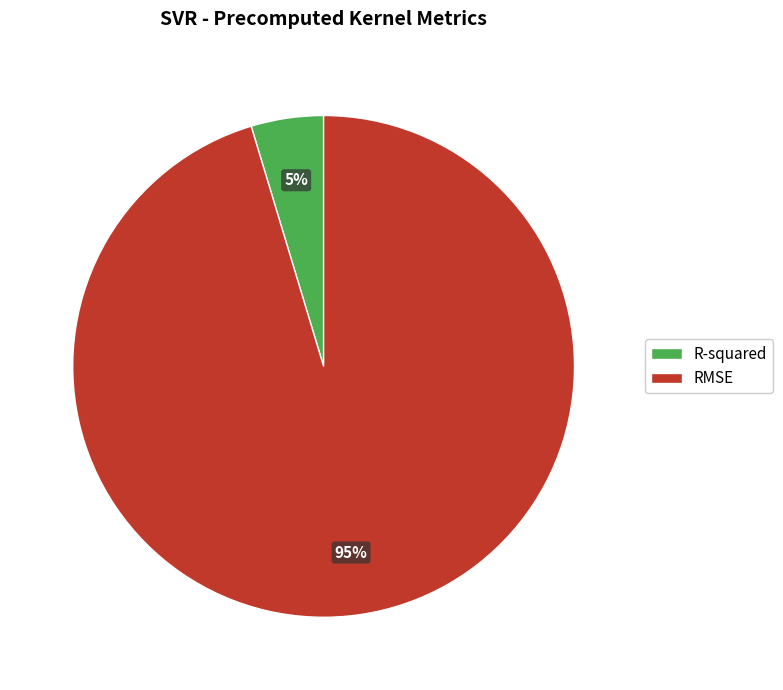

To the nearest percent, what is the average slice percentage?

50%